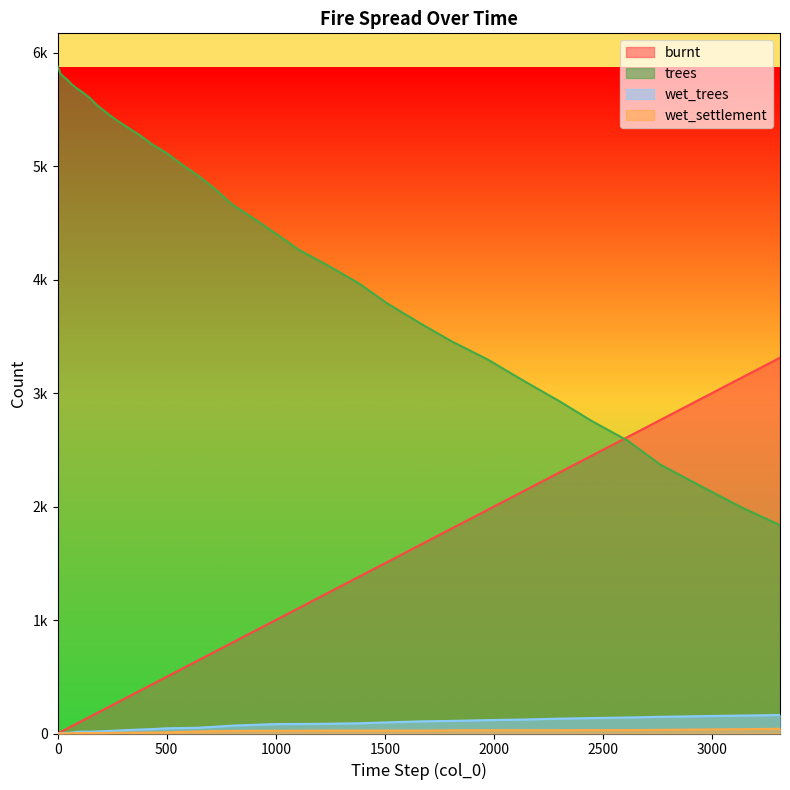

Which series has the largest range (max minus min)?

trees